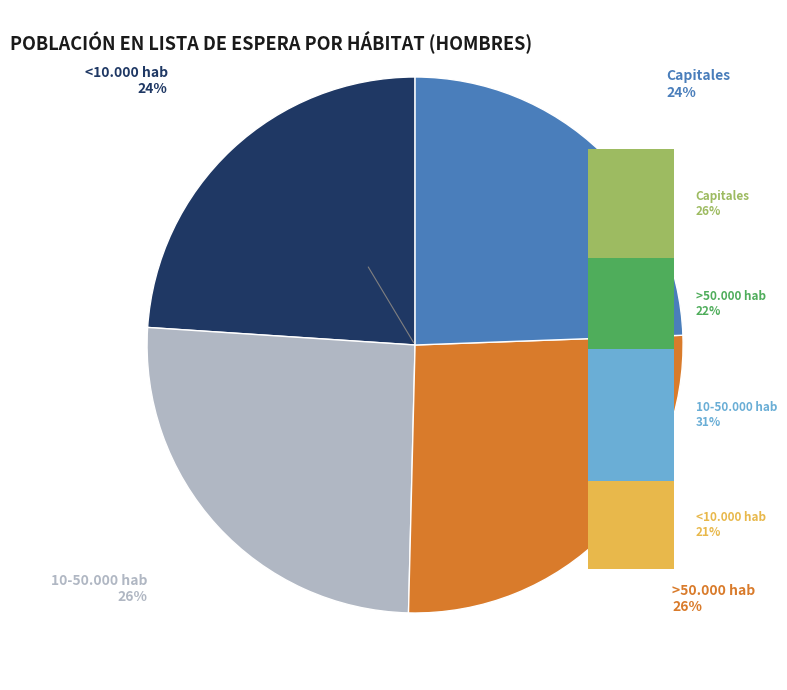

Rank the series at Sí from highest to lowest value.

>50.000 hab, 10-50.000 hab, Capitales, <10.000 hab